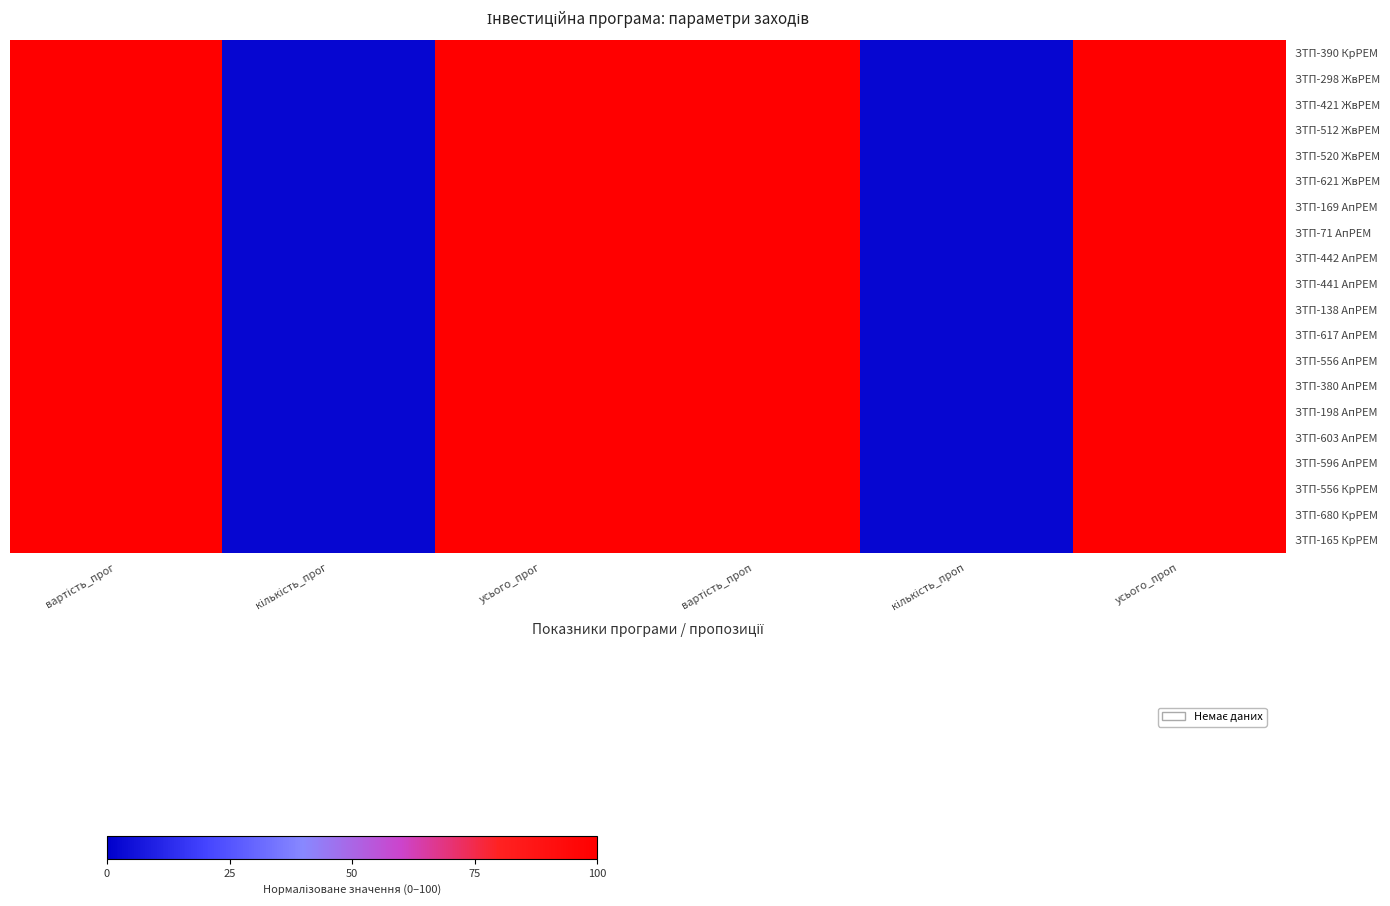

Which series changed the most between кількість_прог and вартість_проп?

ЗТП-390 КрРЕМ